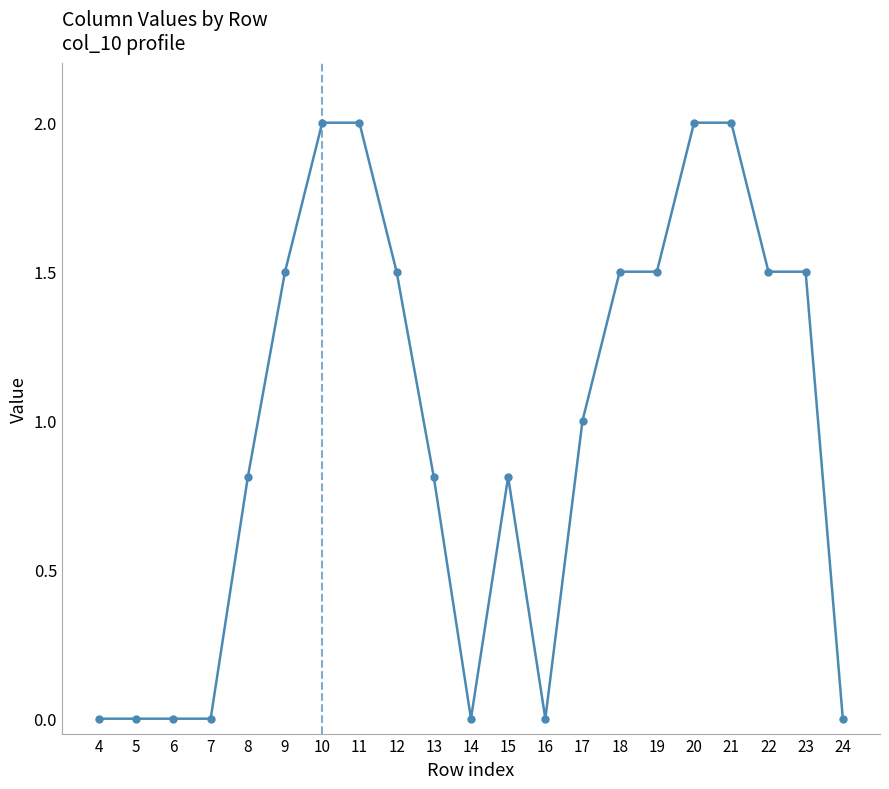

True or false: the data has more than 0 interior local peaks.

True